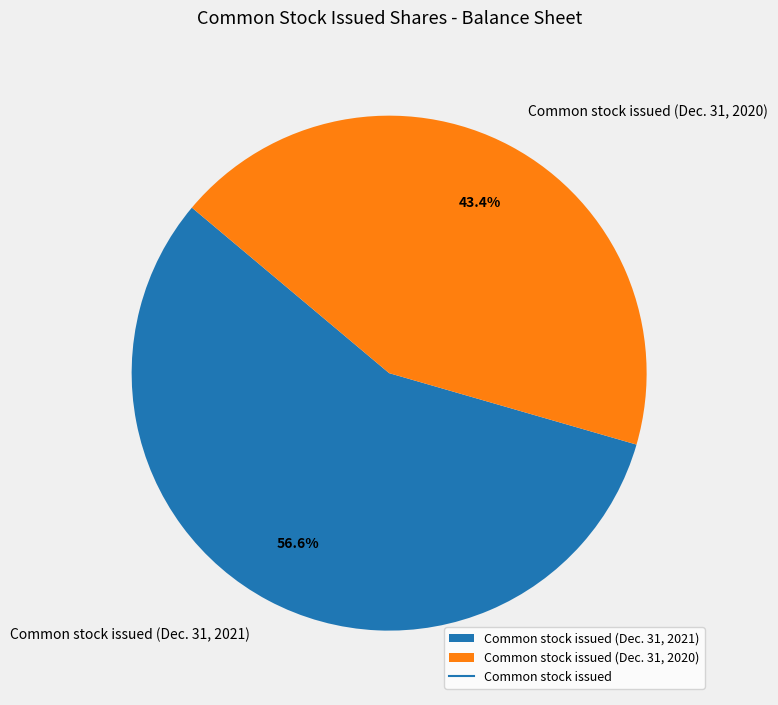

Between Common stock issued (Dec. 31, 2020) and Common stock issued (Dec. 31, 2021), which is larger?

Common stock issued (Dec. 31, 2021)